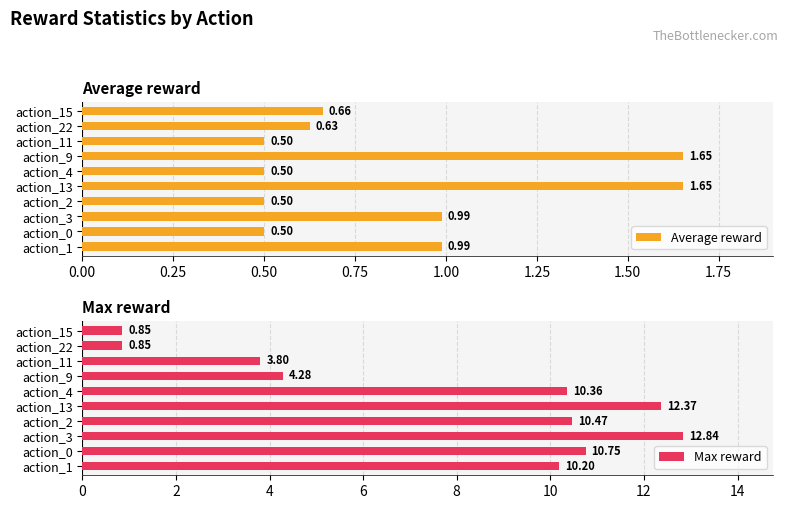

What is the difference between the Average reward values at action_11 and action_3?

0.5